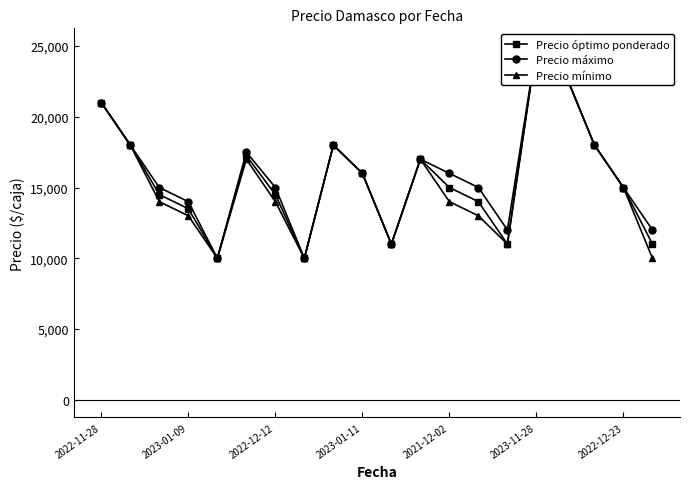

What are all the series names shown in the legend?

Precio óptimo ponderado, Precio máximo, Precio mínimo